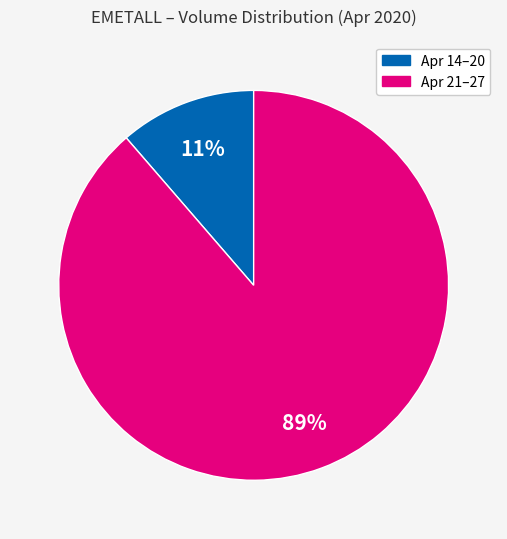

Does any single category account for the majority?

Yes